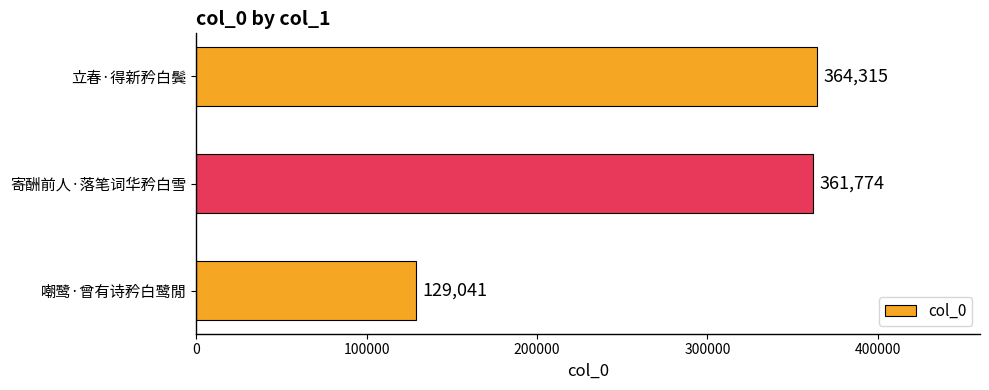

What is the sum of the values at 寄酬前人·落笔词华矜白雪 and 嘲鹭·曾有诗矜白鹭閒?

490815